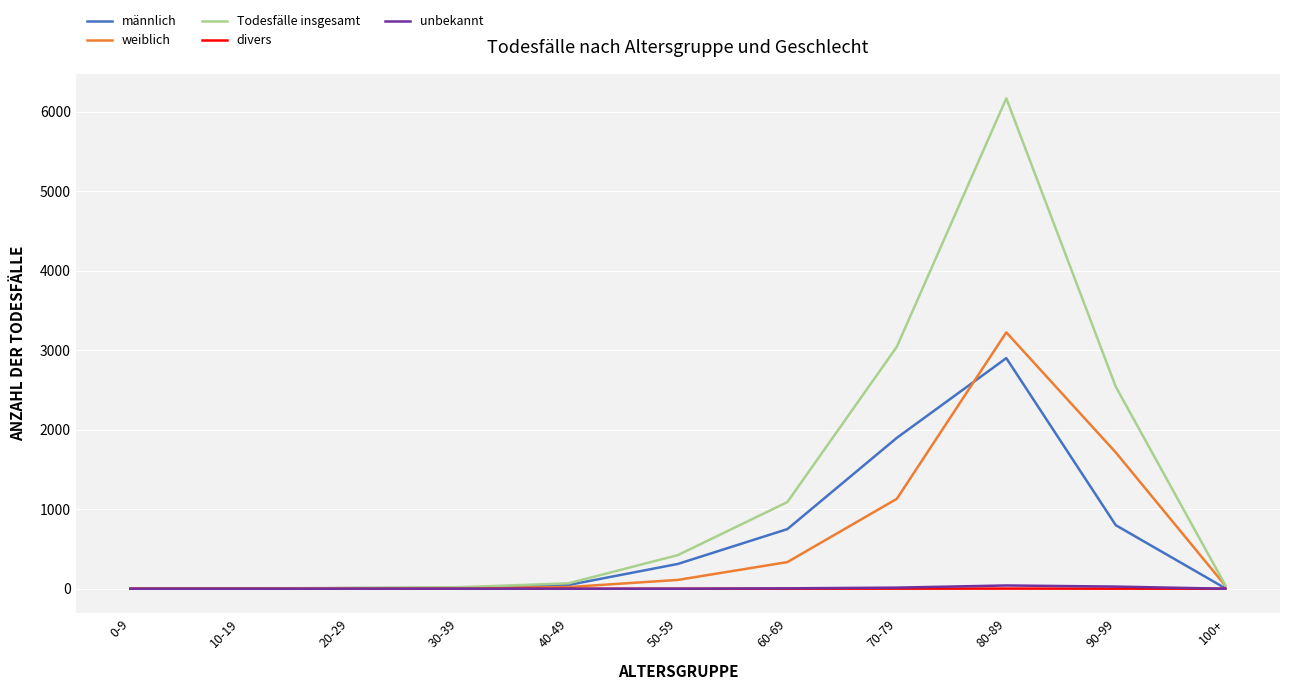

What position from the right is 60-69?

5